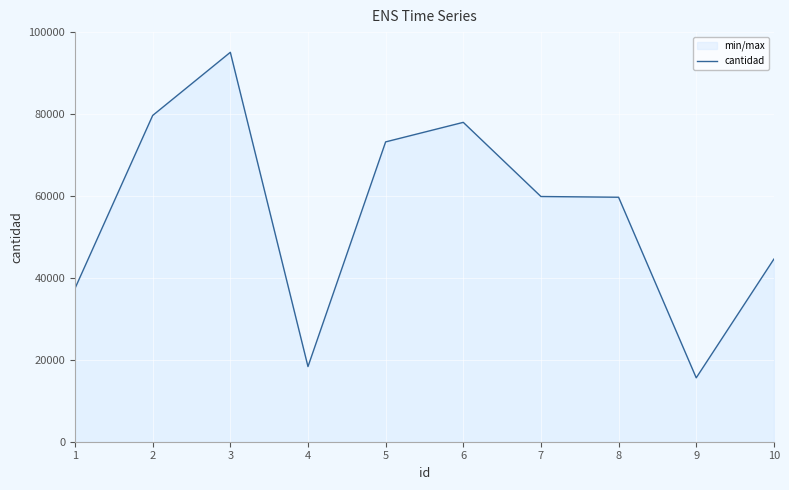

Between 9 and 1, which is larger?

1